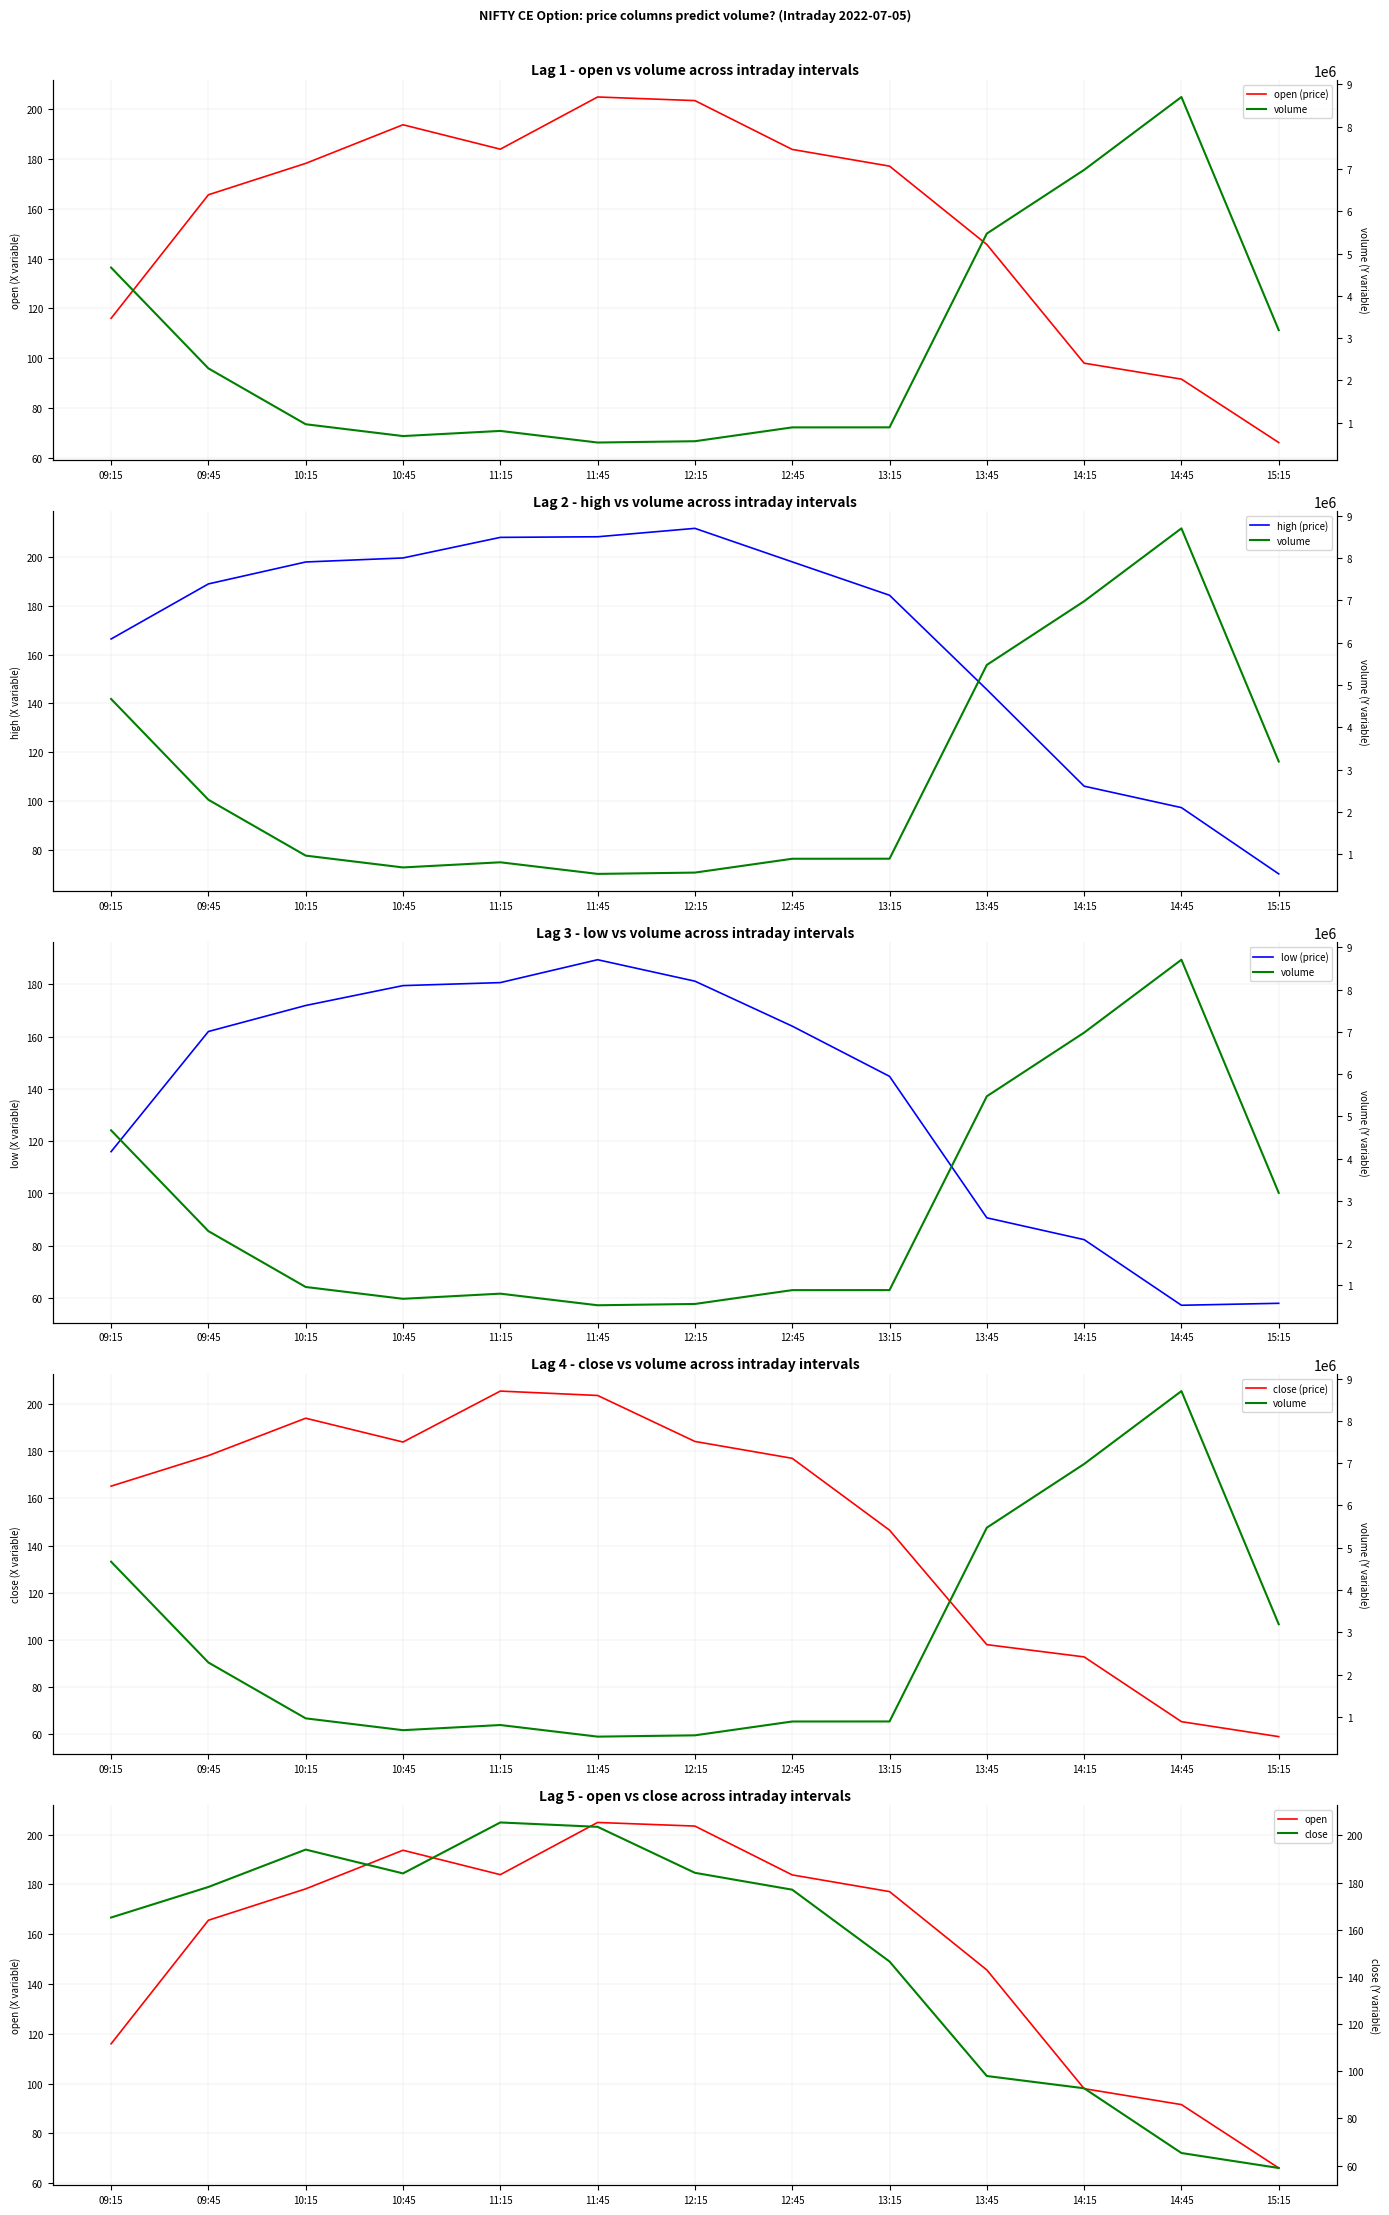

Reading left to right, what are all the values shown in this chart?

open: 116.0	165.6	178.2	193.7	183.9	204.8	203.4	183.8	177.1	145.7	98.0	91.6	66.2
high: 166.4	189.0	198.0	199.7	208.1	208.3	211.8	198.1	184.3	145.7	106.0	97.2	70.0
low: 116.0	161.9	171.9	179.5	180.7	189.4	181.2	164.0	144.8	90.7	82.3	57.2	58.0
close: 165.2	178.2	194.0	183.9	205.5	203.7	184.2	177.0	146.6	98.0	92.8	65.3	59.0
volume: 4669500.0	2285400.0	964300.0	684650.0	806450.0	532000.0	562750.0	889950.0	891000.0	5474500.0	6980500.0	8704600.0	3190050.0